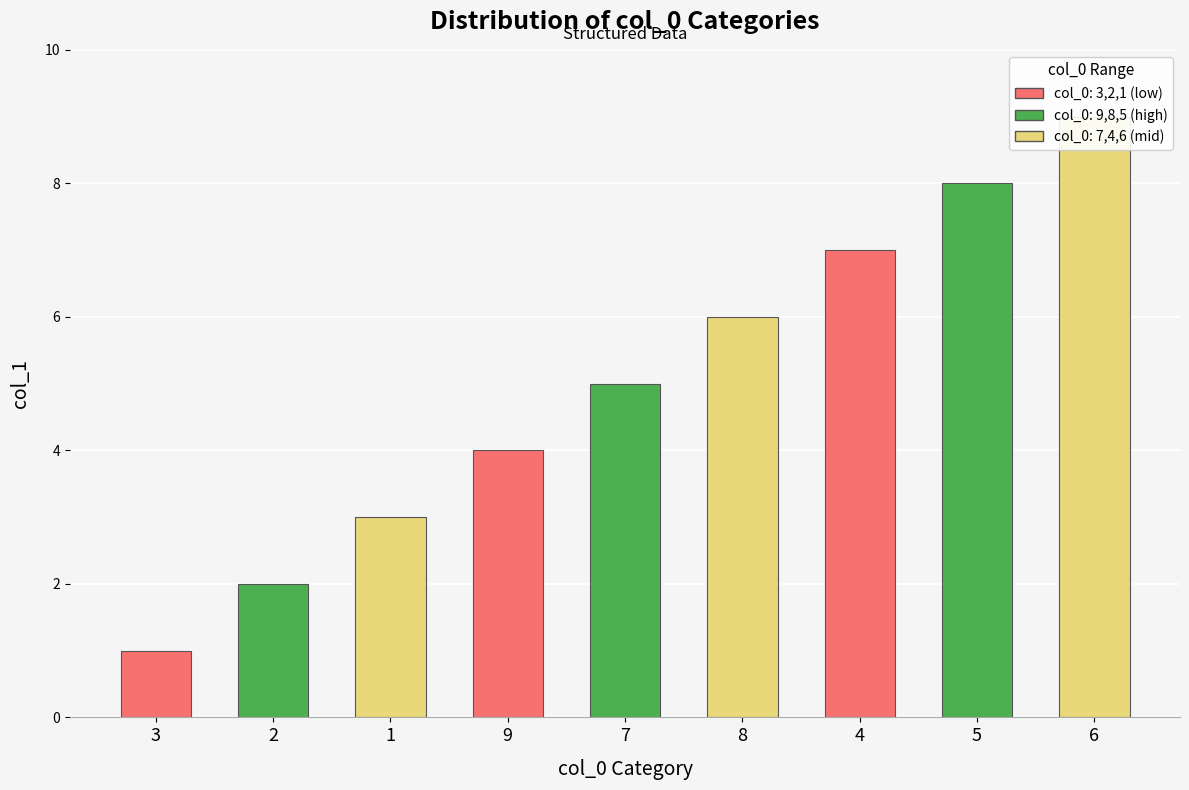

What is the value of the 8th bar from the left?

8